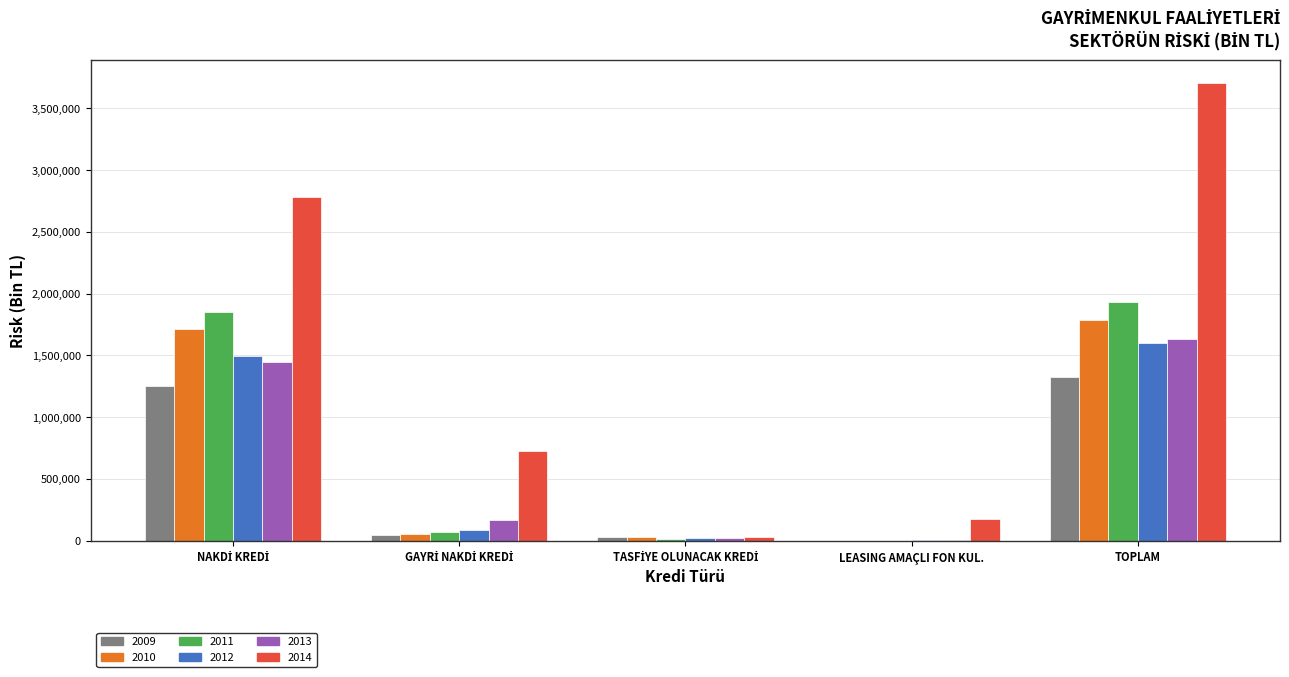

Which series has the largest total across all categories?

2014